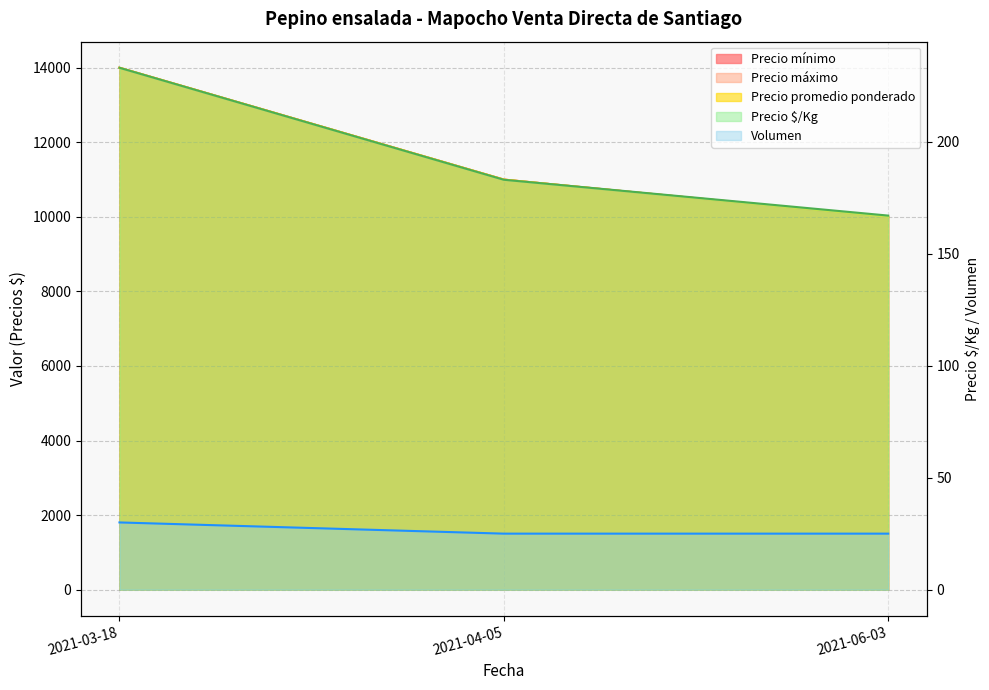

Which category has the highest value across all series?

2021-03-18